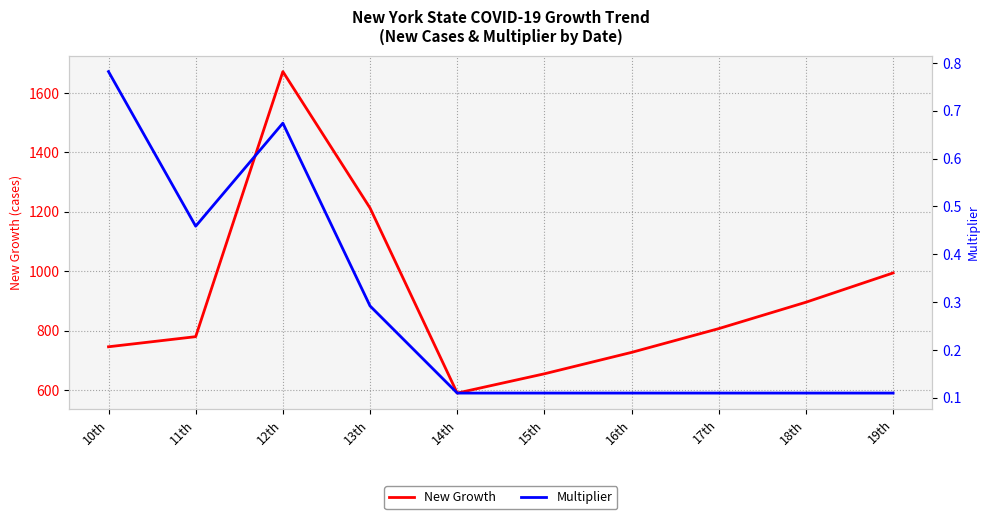

Does the chart display data point markers on the line(s)?

No